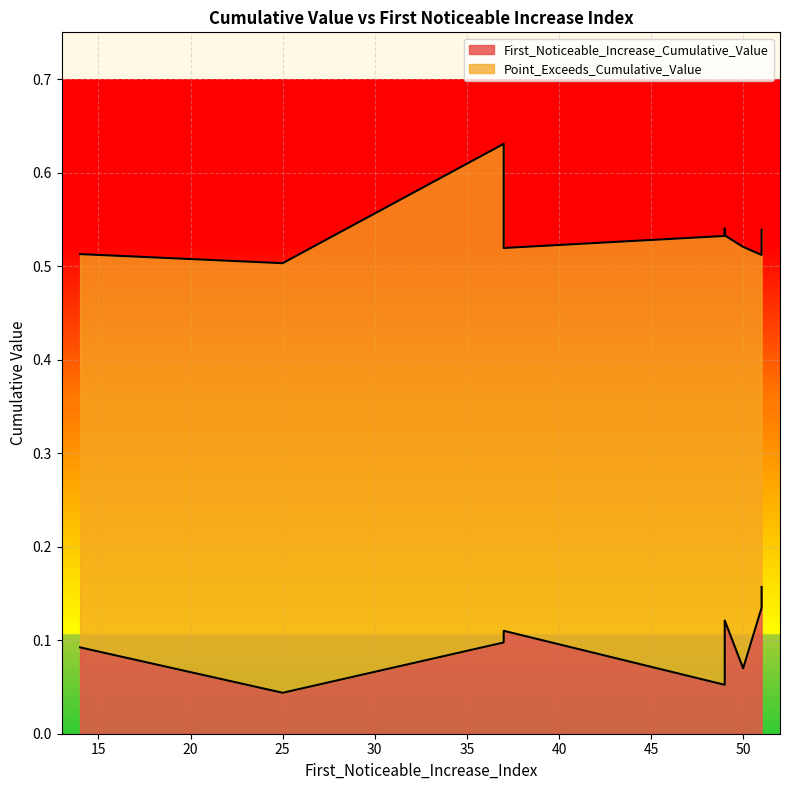

List the series in order of their peak value, lowest first.

First_Noticeable_Increase_Cumulative_Value, Point_Exceeds_Cumulative_Value